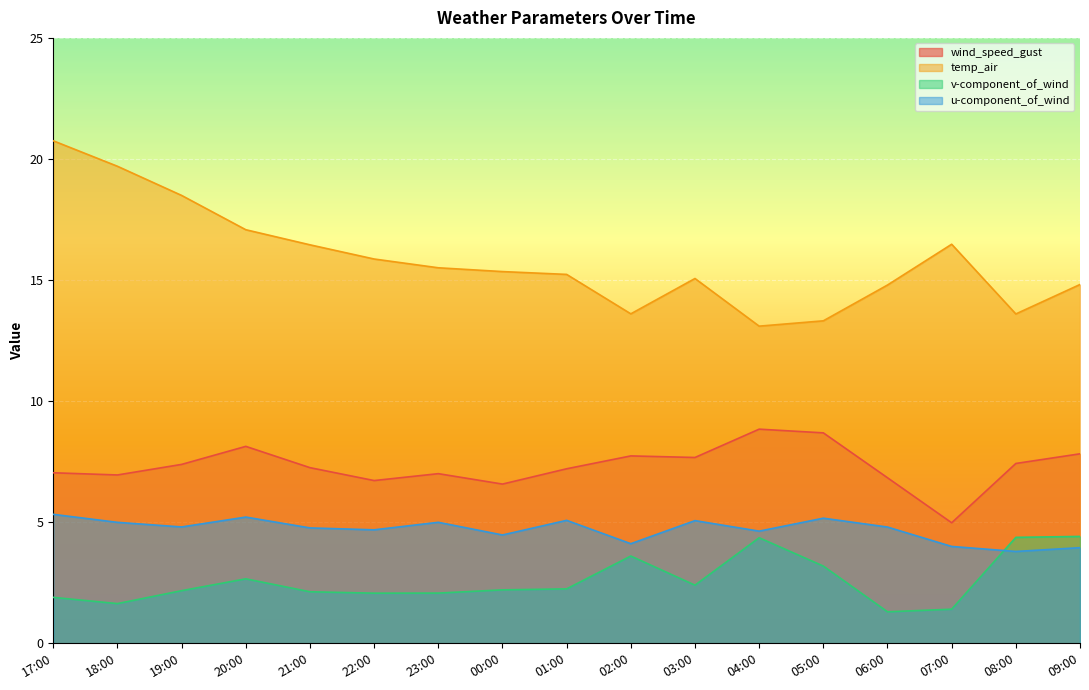

What position from the right is 19:00?

15